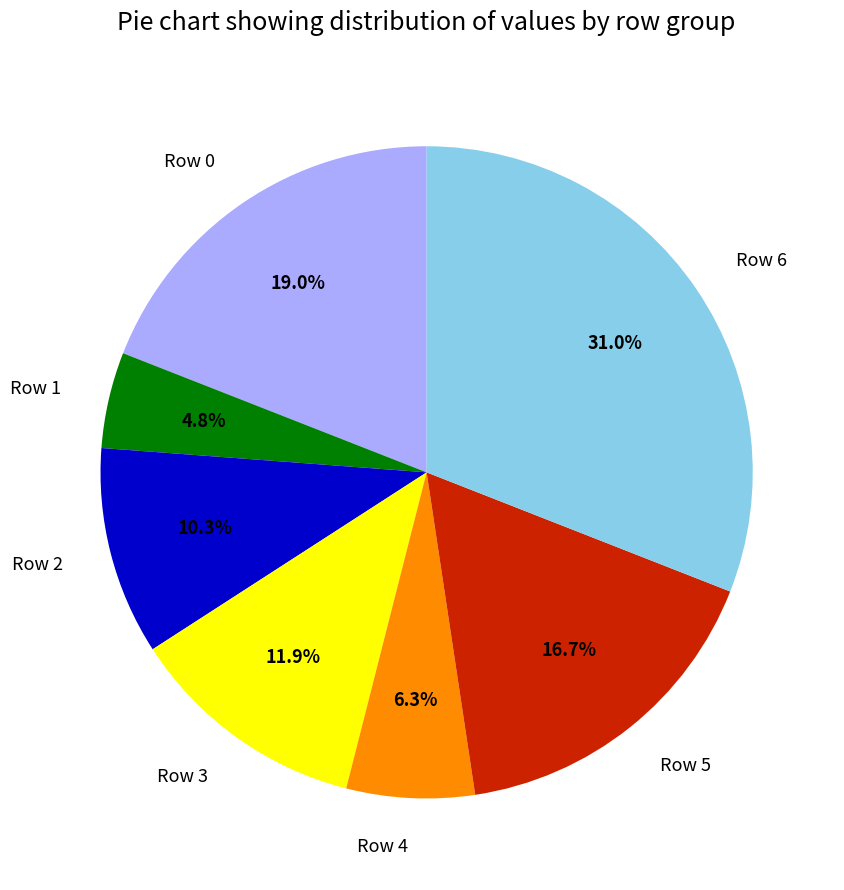

What percentage is the Row 0 slice, to the nearest percent?

19%